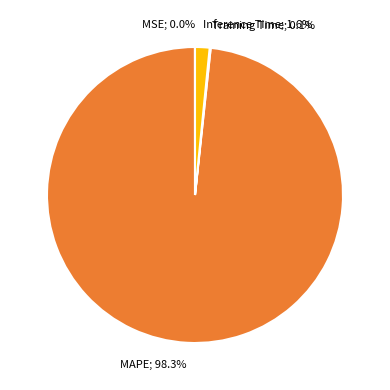

Is there any slice that represents more than half of the pie?

Yes